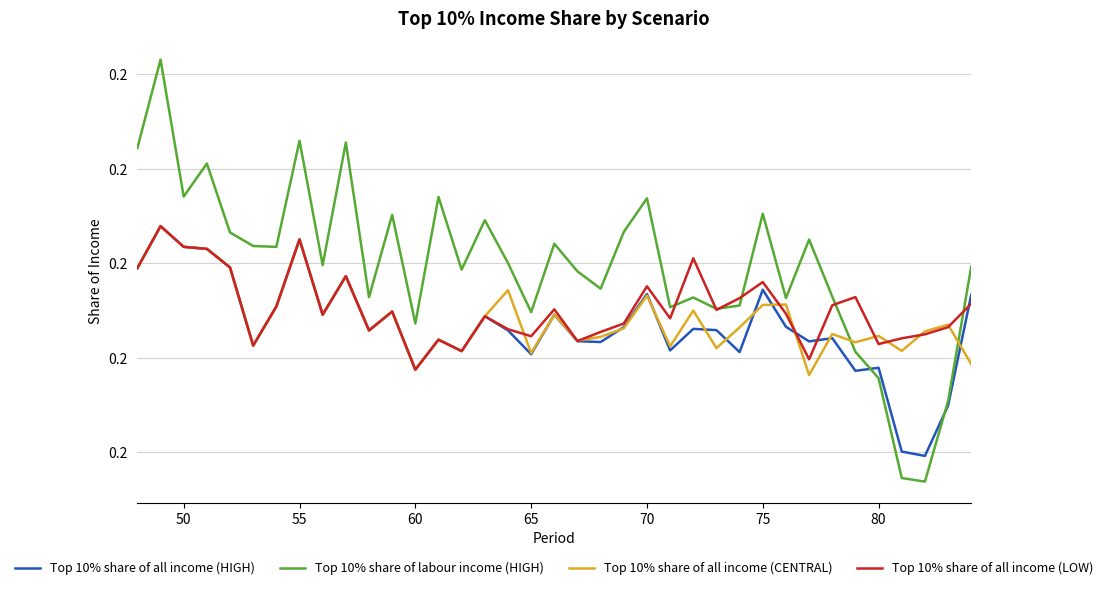

How many times do Top 10% share of all income (CENTRAL) and Top 10% share of labour income (HIGH) cross each other?

2